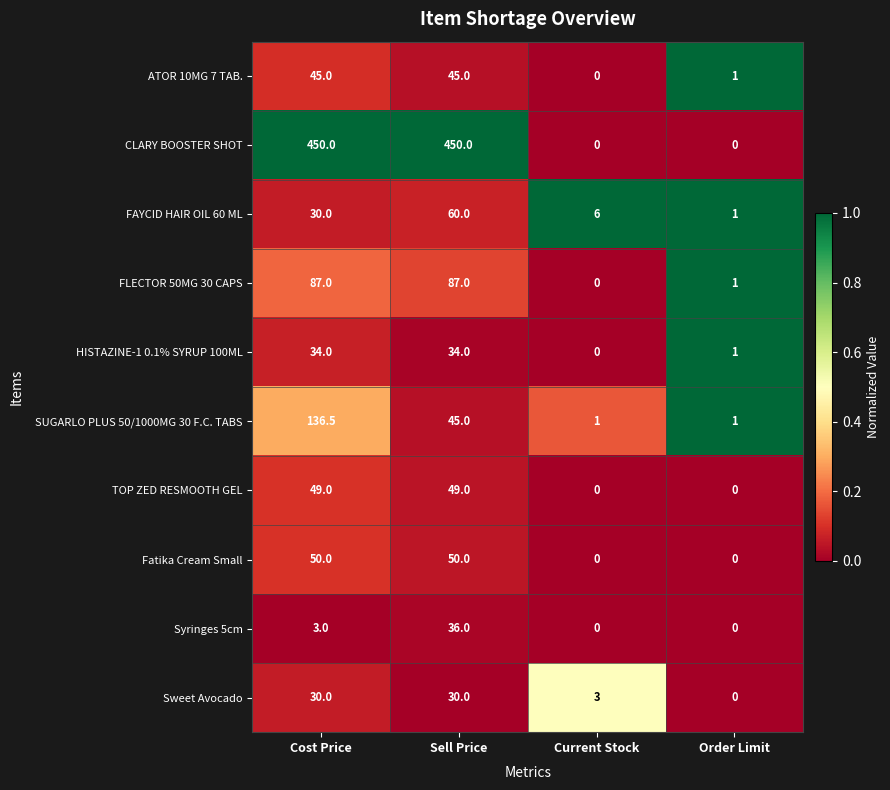

Rank the series by their maximum value, from lowest to highest.

Sweet Avocado, HISTAZINE-1 0.1% SYRUP 100ML, Syringes 5cm, ATOR 10MG 7 TAB., TOP ZED RESMOOTH GEL, Fatika Cream Small, FAYCID HAIR OIL 60 ML, FLECTOR 50MG 30 CAPS, SUGARLO PLUS 50/1000MG 30 F.C. TABS, CLARY BOOSTER SHOT